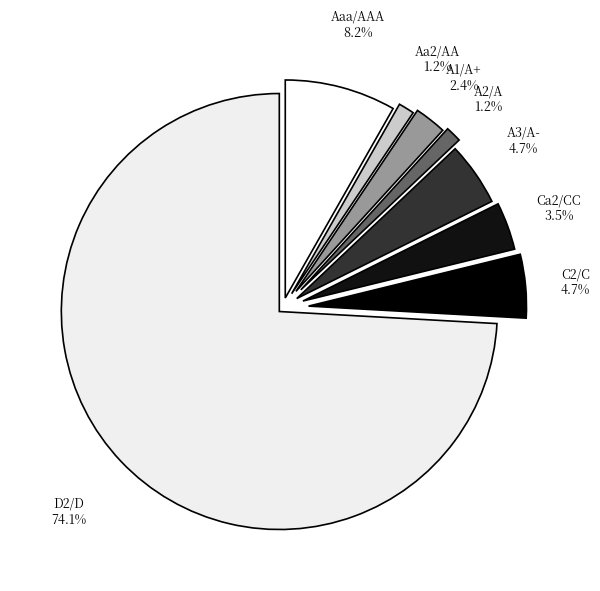

To the nearest percent, what portion does A1/A+ represent?

2%